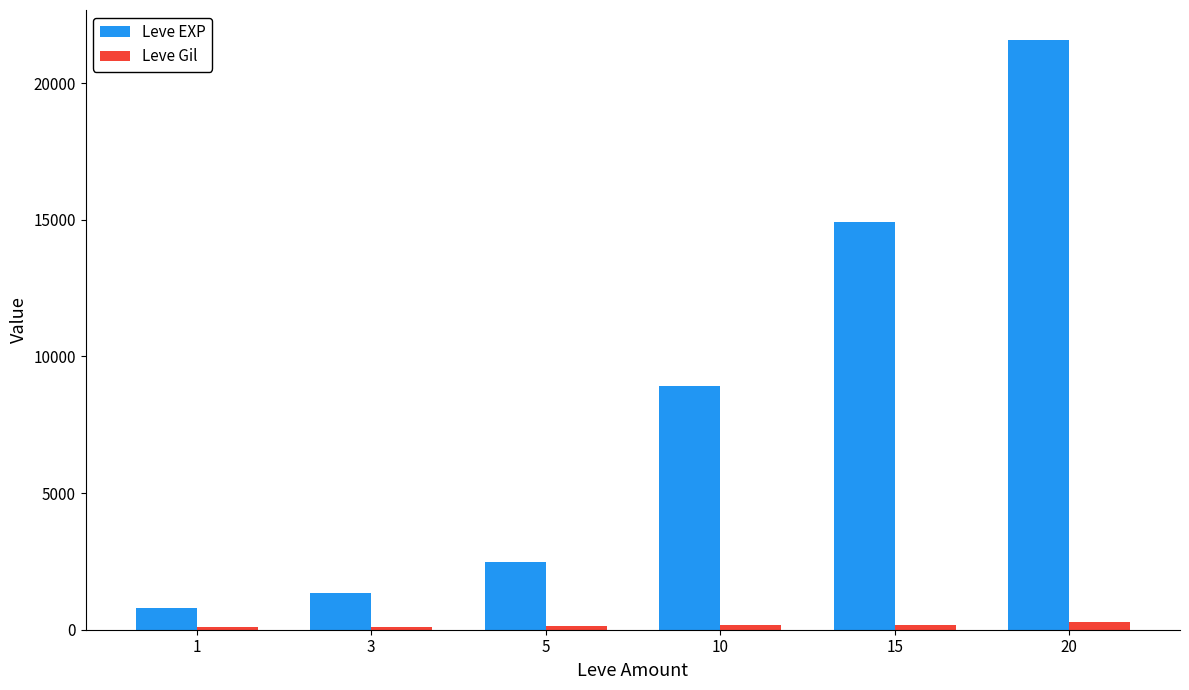

At which category is the sum across all series the highest?

20